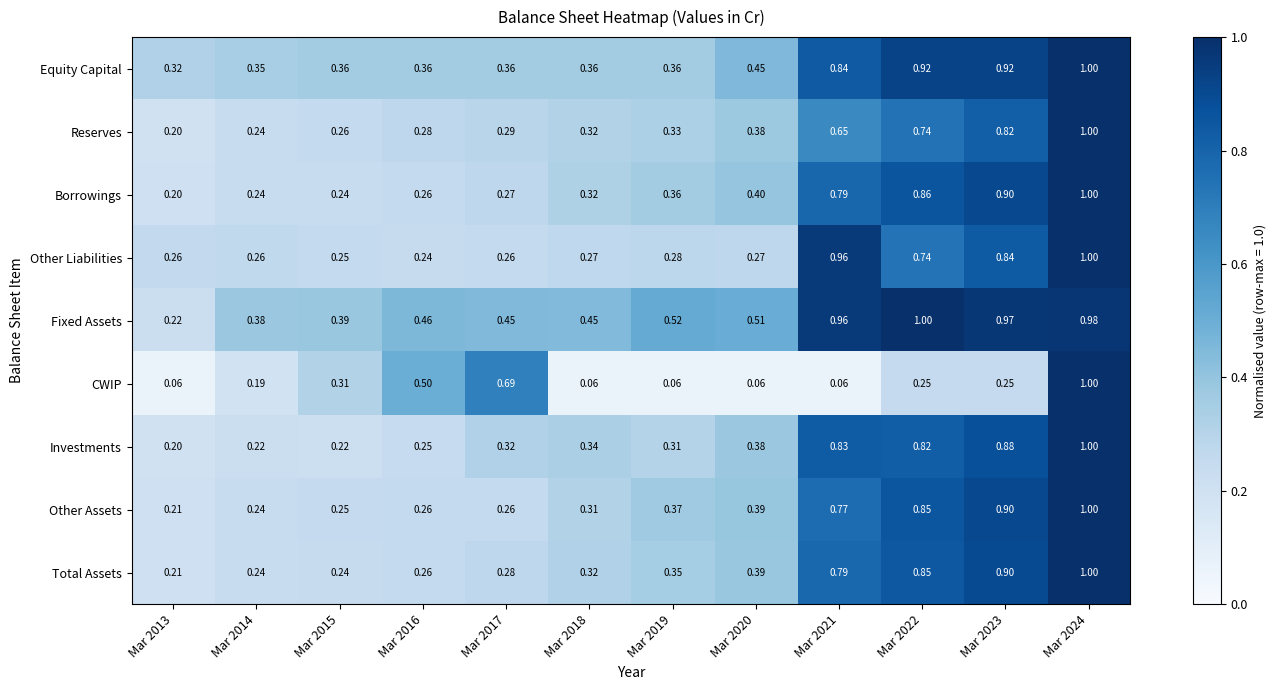

Between Mar 2013 and Mar 2014, which series saw the biggest shift?

Fixed Assets